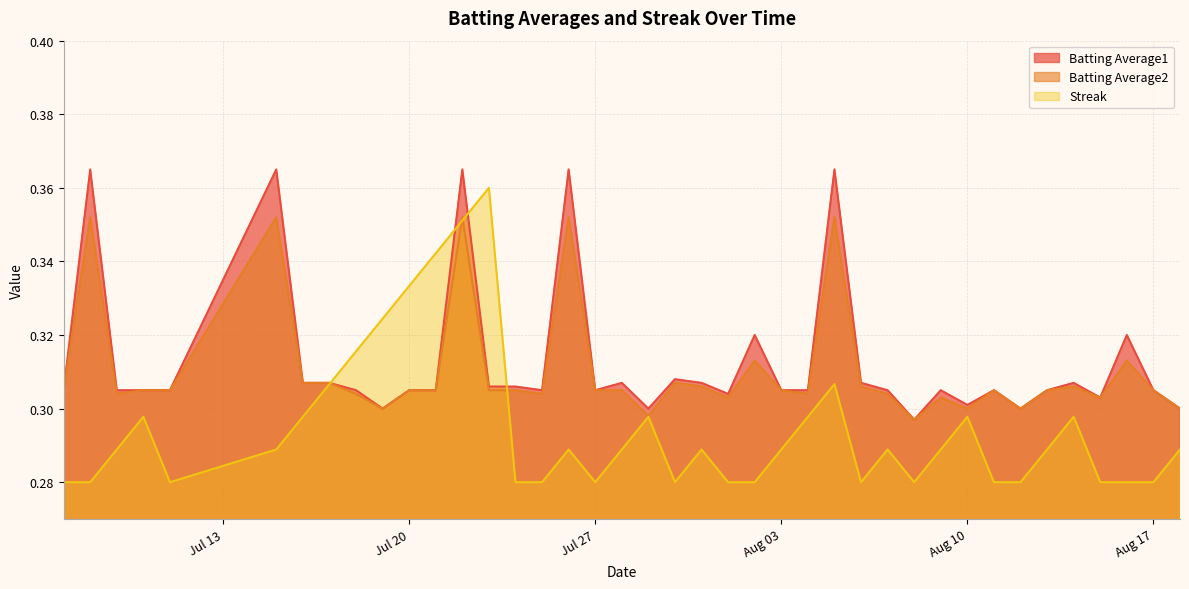

In Batting Average2, how many points are higher than both neighbors (excluding endpoints)?

11